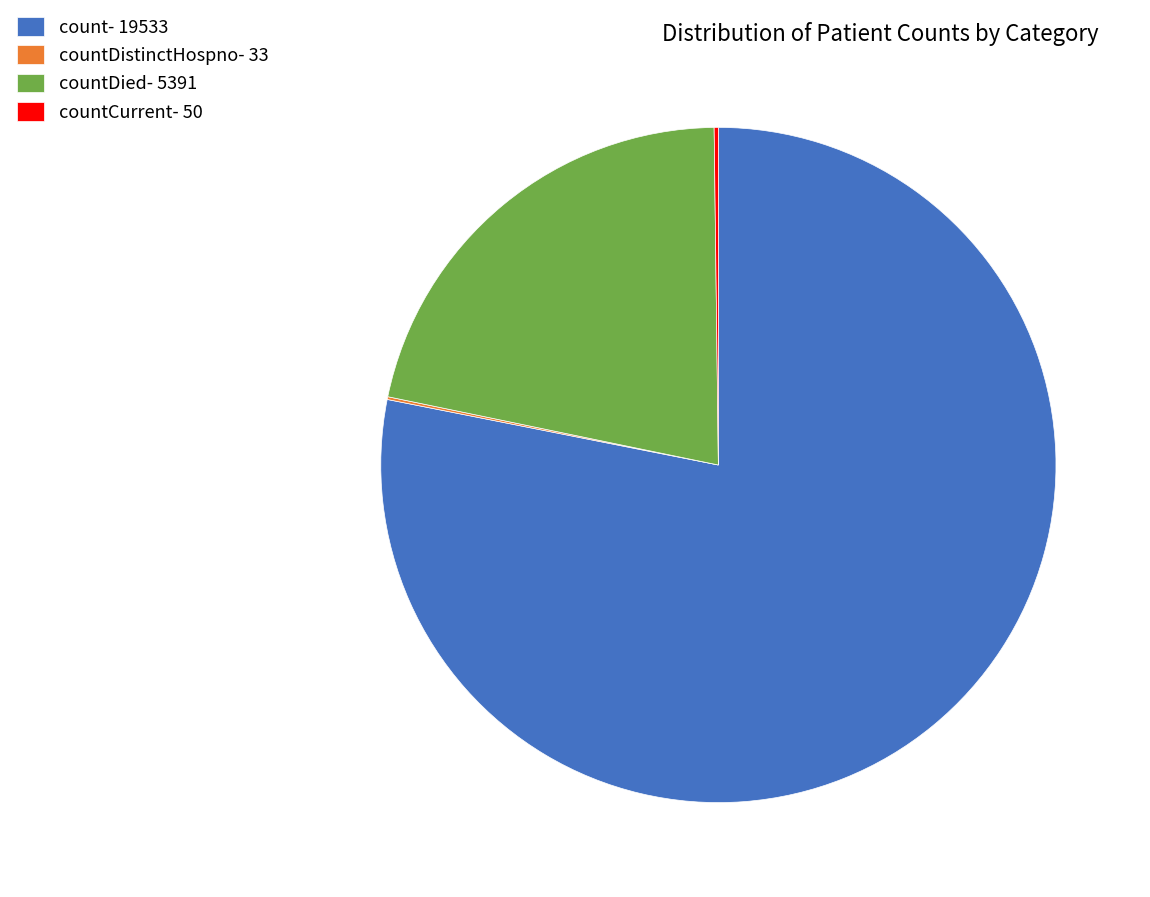

Is there any slice that represents more than half of the pie?

Yes